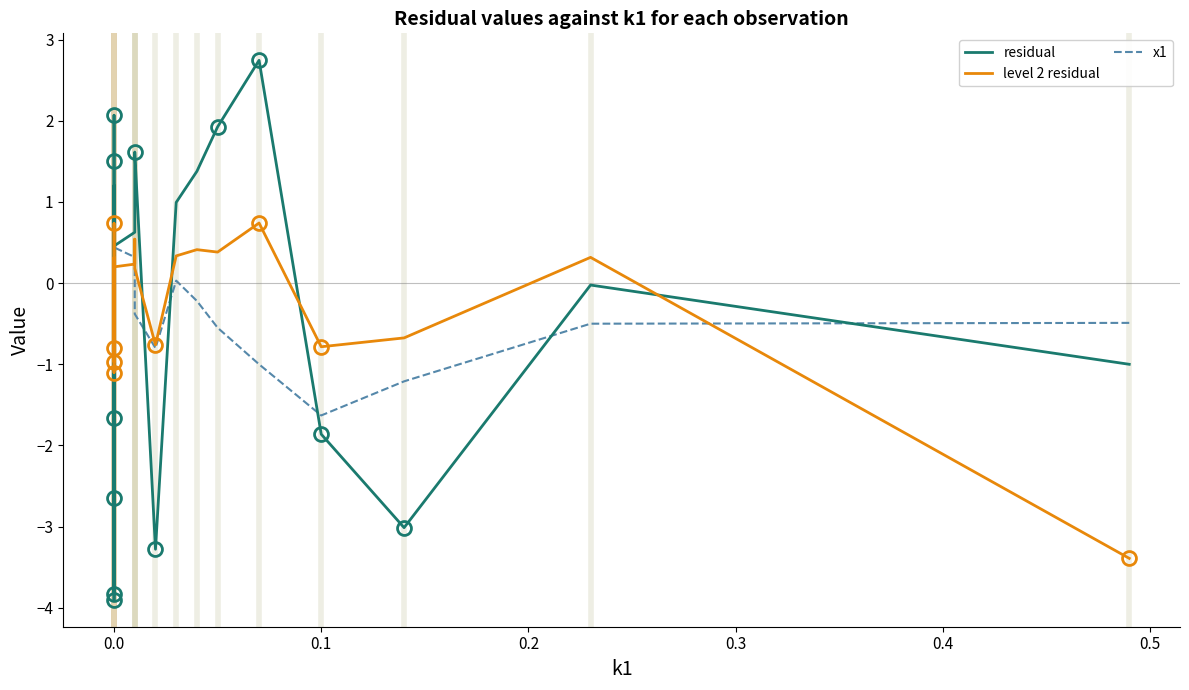

What is the minimum value for residual?

-3.9